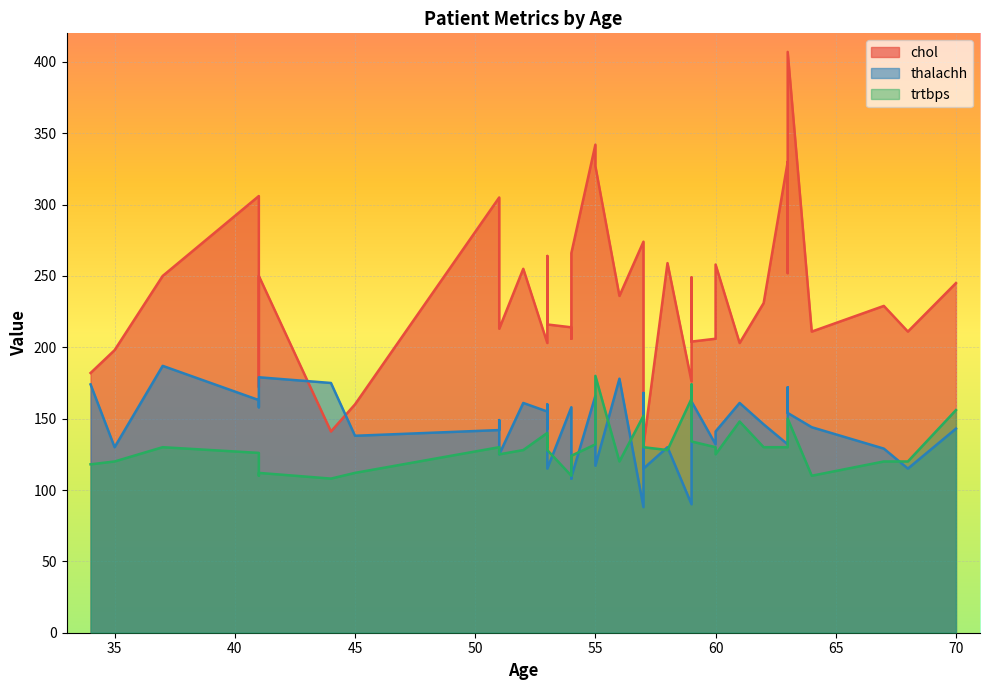

What is the value of the thalachh point at the 36th from the left?

168